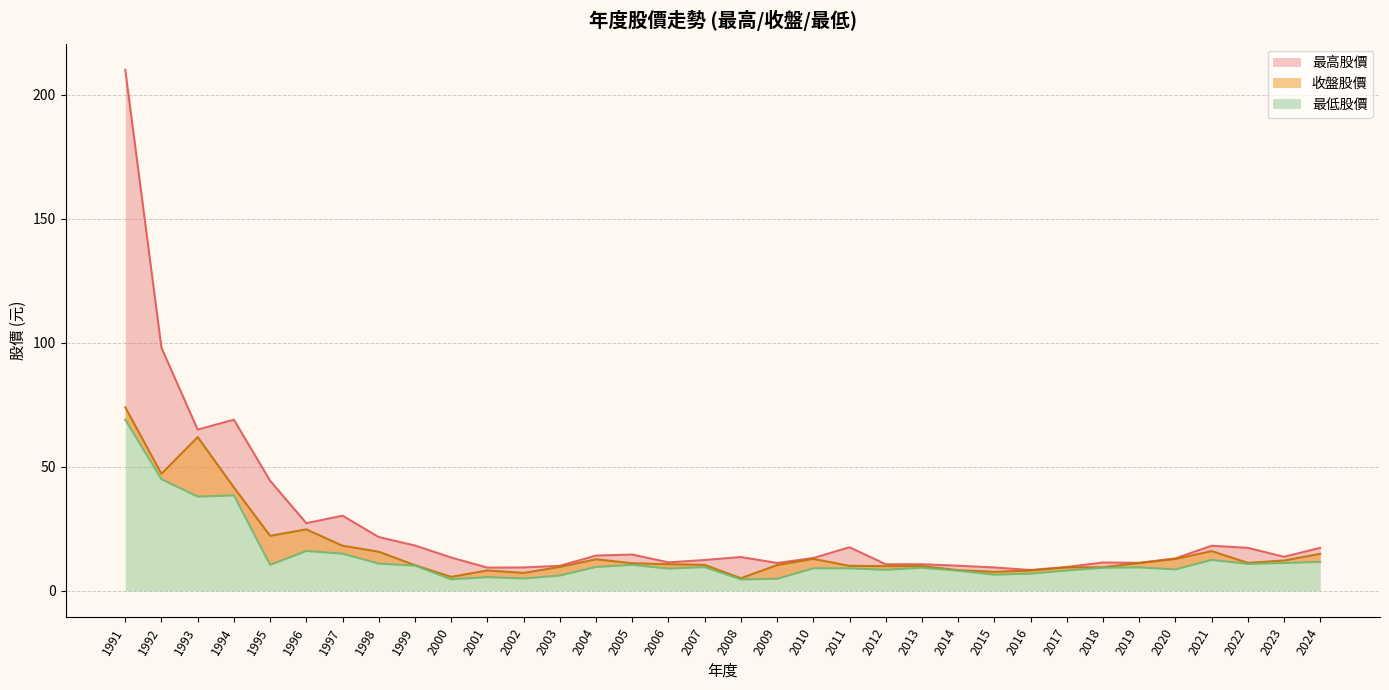

List the labels in order of 最低股價 value, largest first.

1991, 1992, 1994, 1993, 1996, 1997, 2021, 2024, 2023, 1998, 2022, 1995, 2005, 1999, 2004, 2007, 2019, 2013, 2018, 2010, 2011, 2006, 2020, 2012, 2017, 2014, 2016, 2015, 2003, 2001, 2002, 2009, 2000, 2008